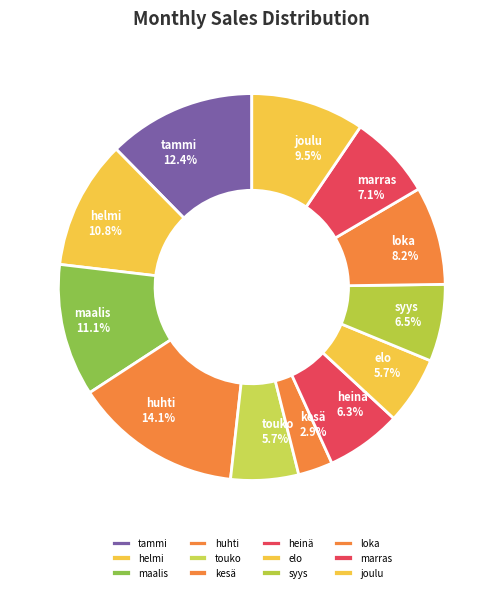

True or false: loka accounts for 1% of the total.

False